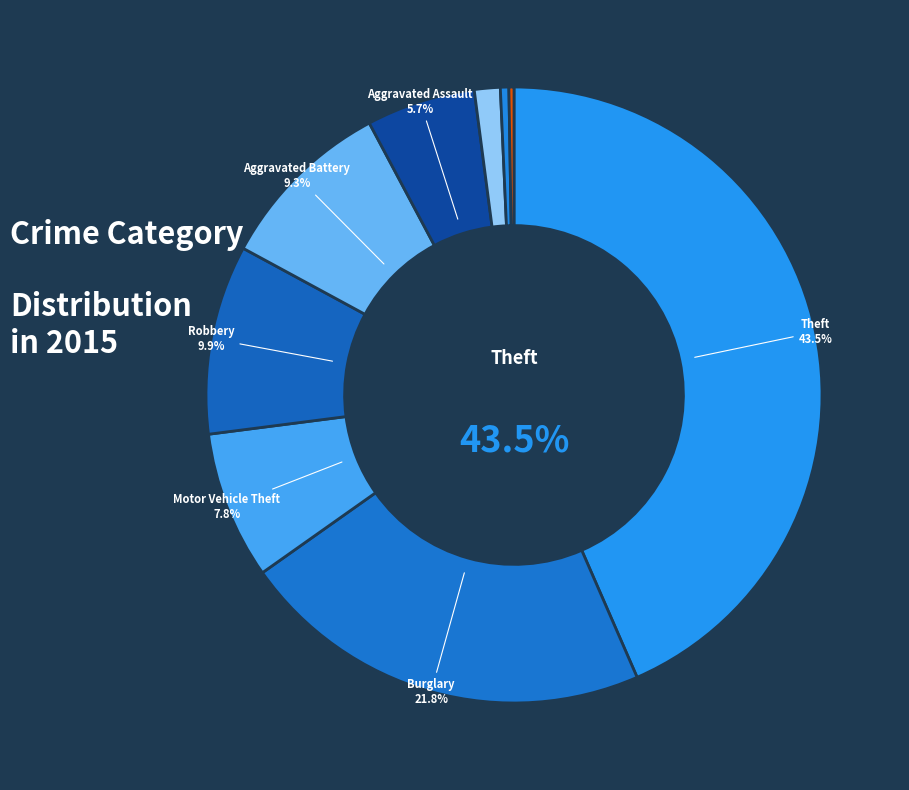

What percentage is the Aggravated Assault slice, to the nearest percent?

6%